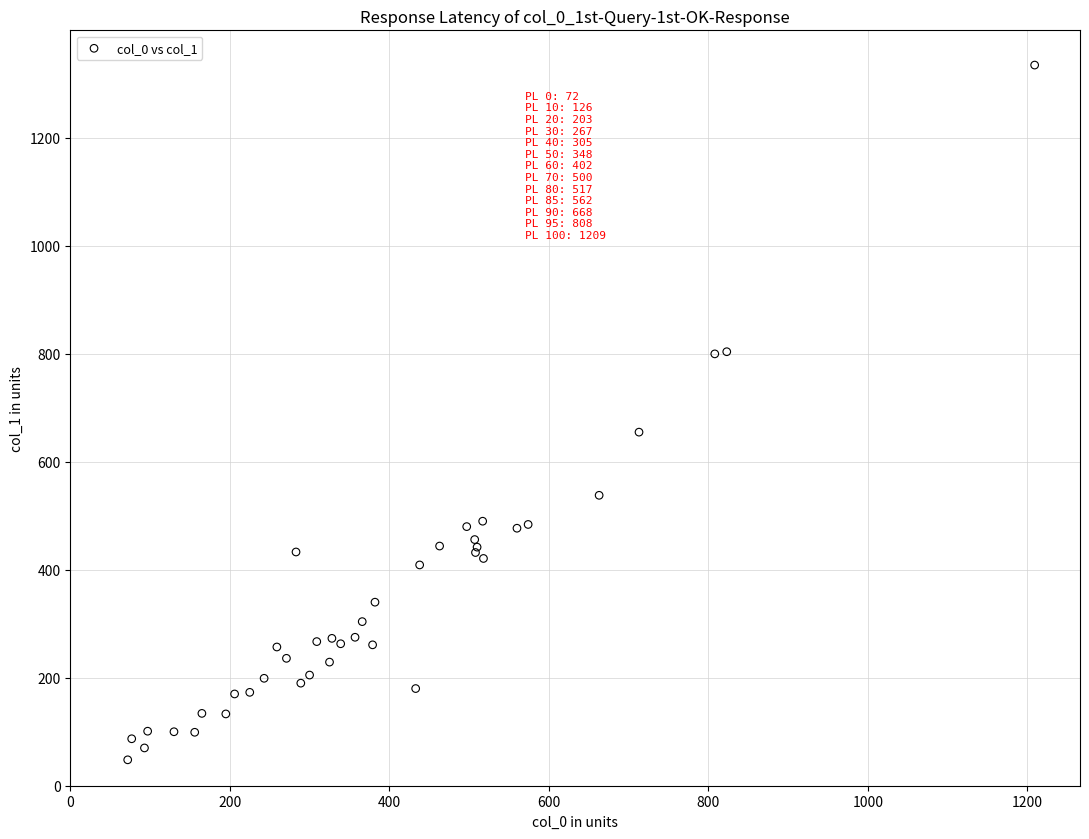

What Y value in the scatter plot is closest to 691?

655